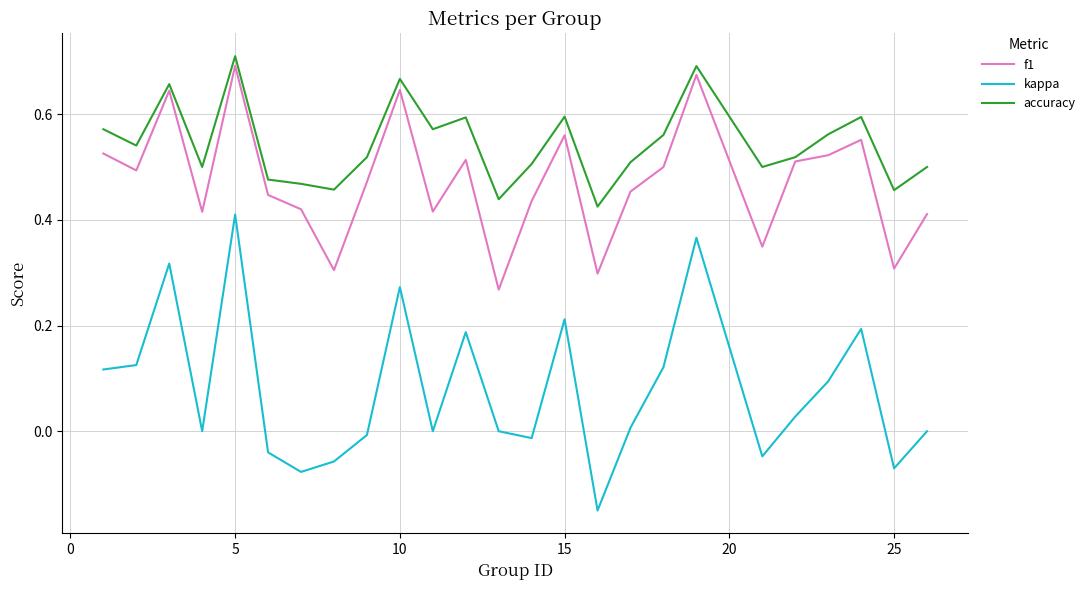

True or false: kappa and f1 intersect in this chart.

False